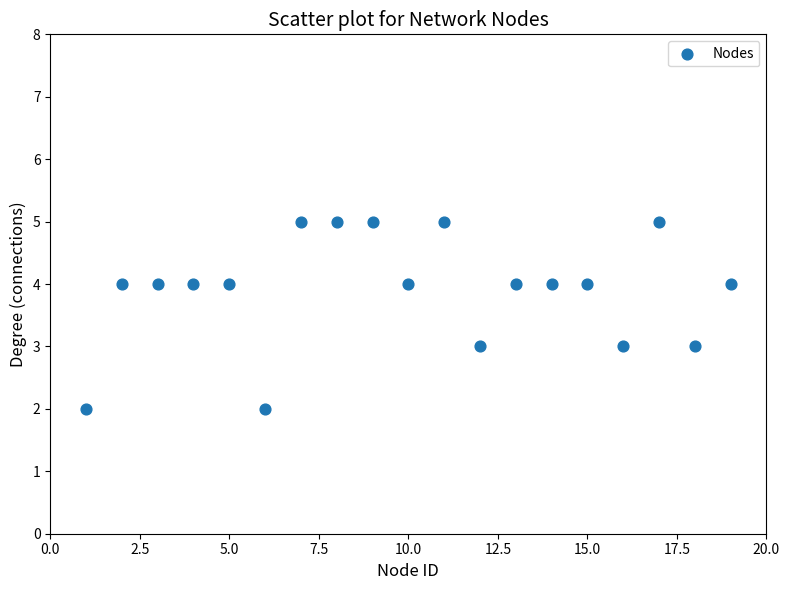

What is the range of Y values (max minus min)?

3